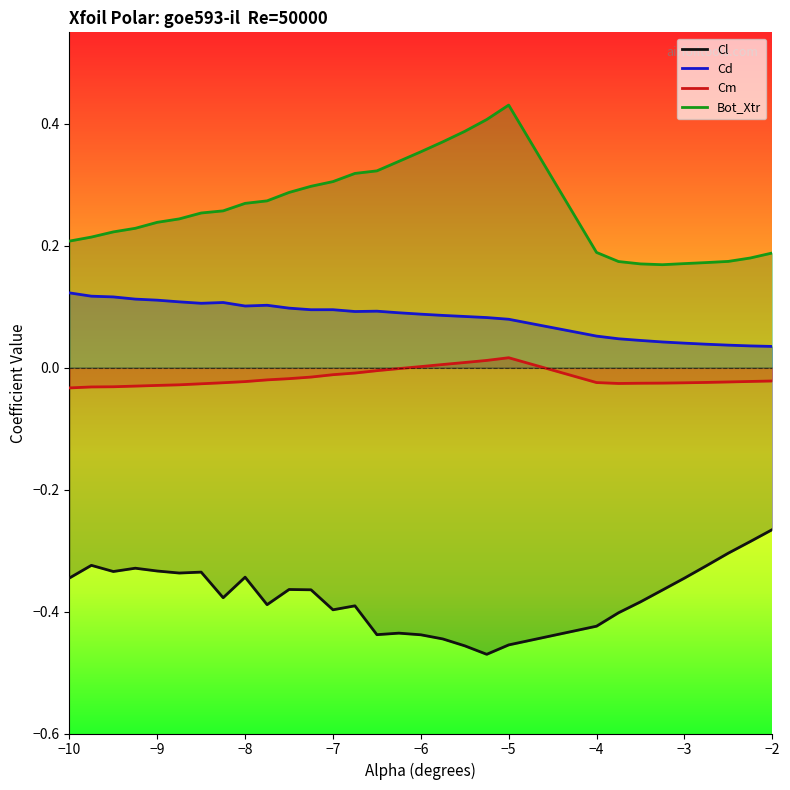

What is the spread (max minus min) of values at -7.5?

0.7